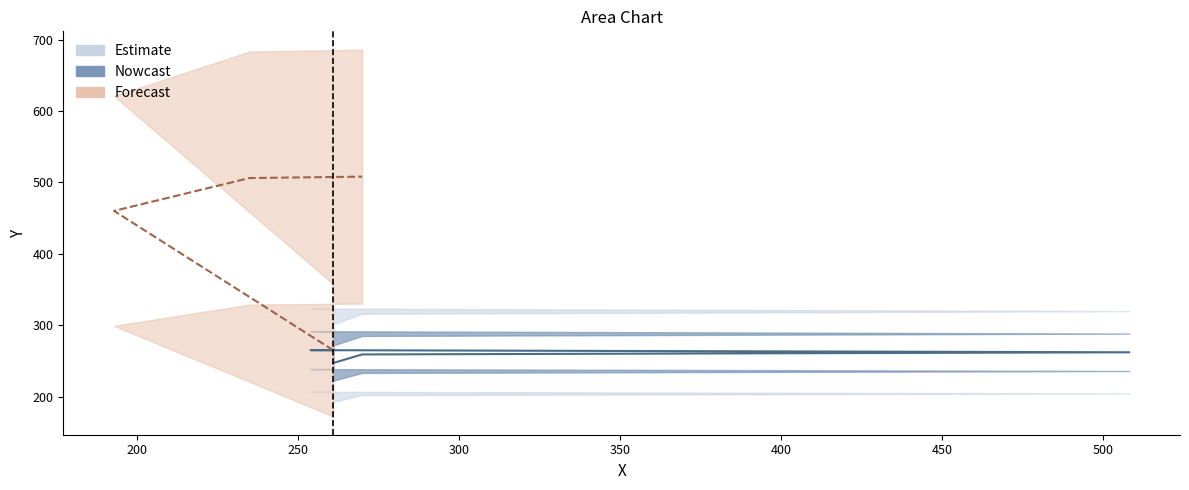

What is the change in value from 508 to 261?

+3